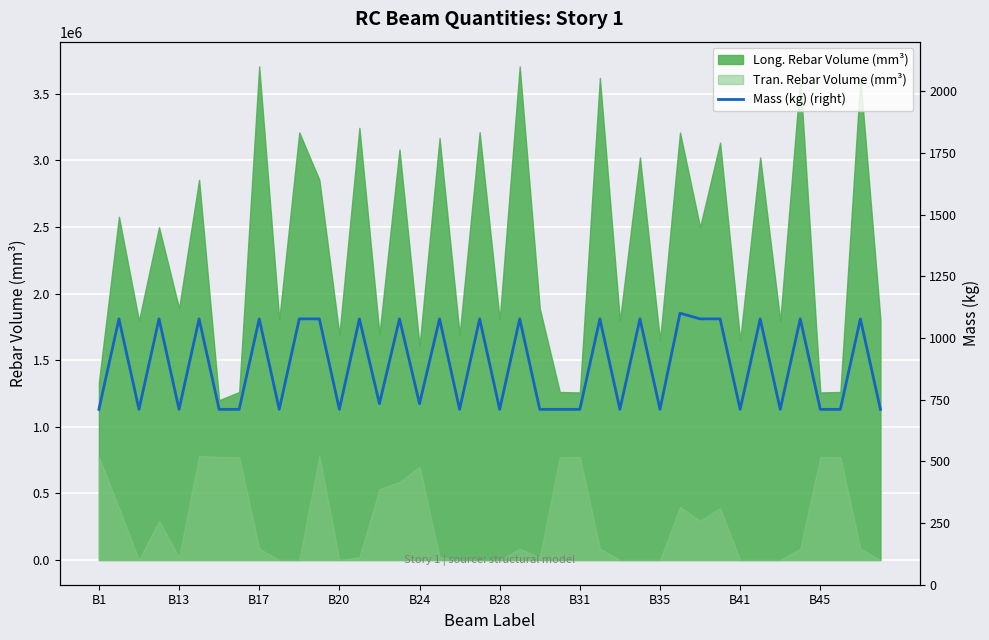

True or false: Long. Rebar Volume (mm³) and Tran. Rebar Volume (mm³) cross at least once.

False